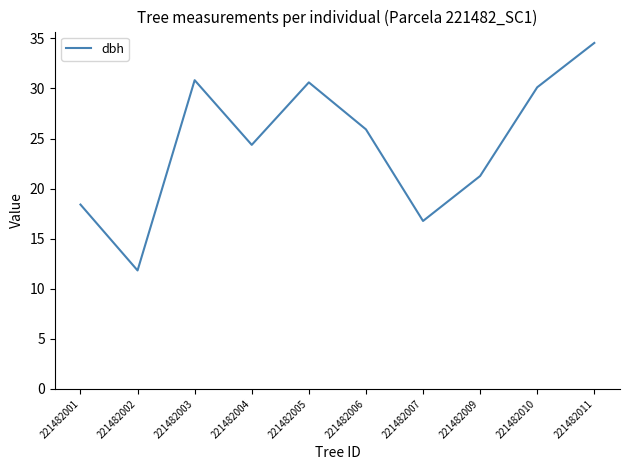

What is the difference between the values at 221482002 and 221482006?

14.1